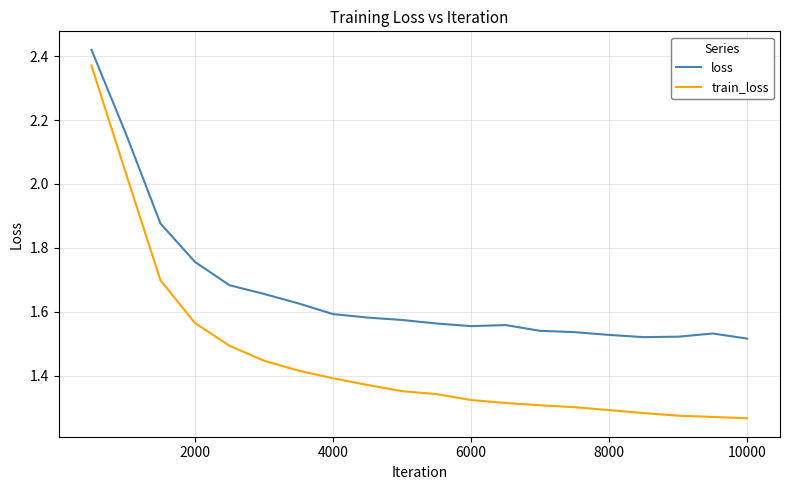

True or false: loss and train_loss intersect in this chart.

False